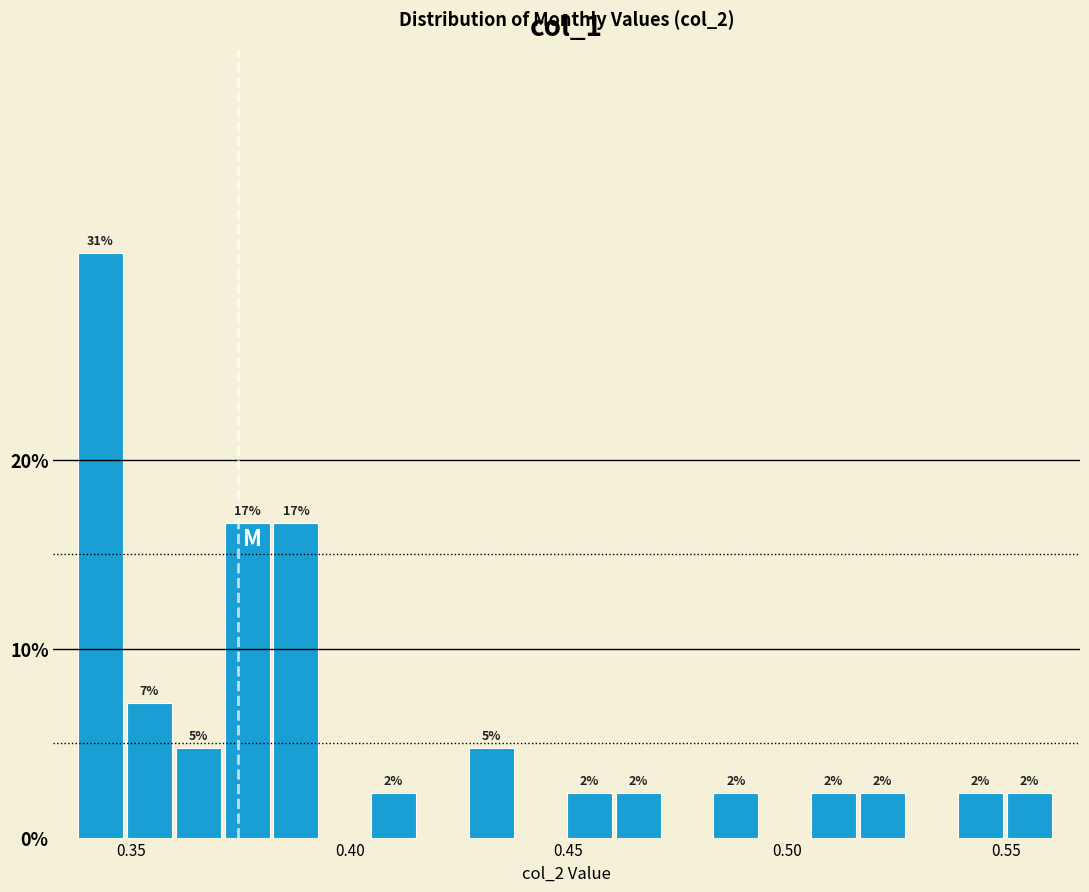

Read against the x-axis, roughly where is the centre of the tallest bar?

0.345